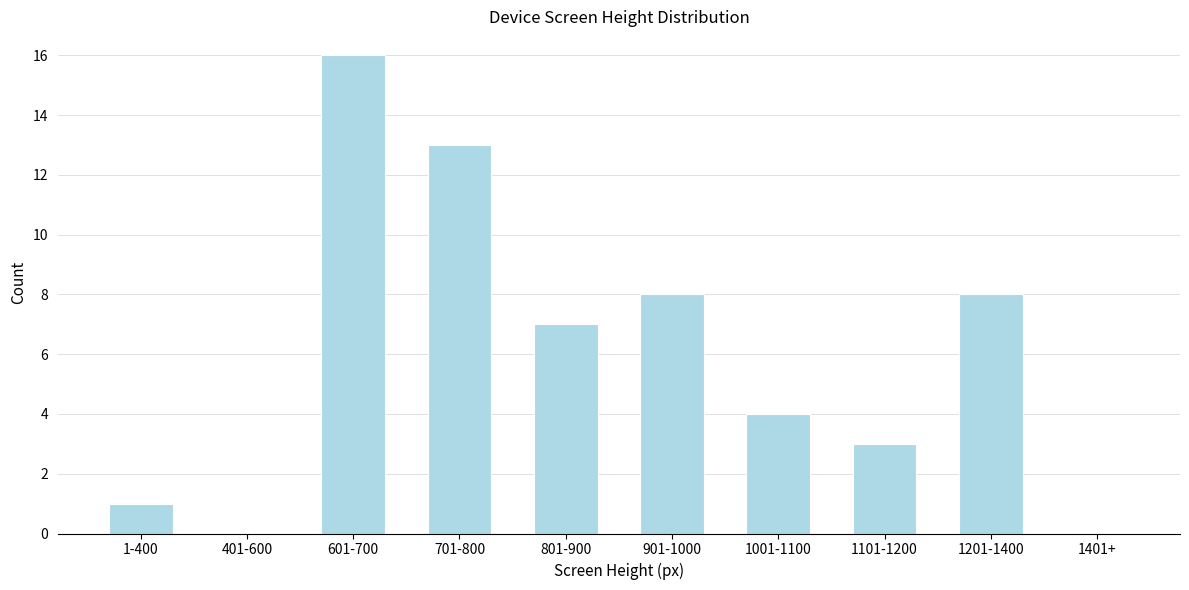

Reading left to right, list all the values displayed in this chart.

1-400=1	401-600=0	601-700=16	701-800=13	801-900=7	901-1000=8	1001-1100=4	1101-1200=3	1201-1400=8	1401+=0